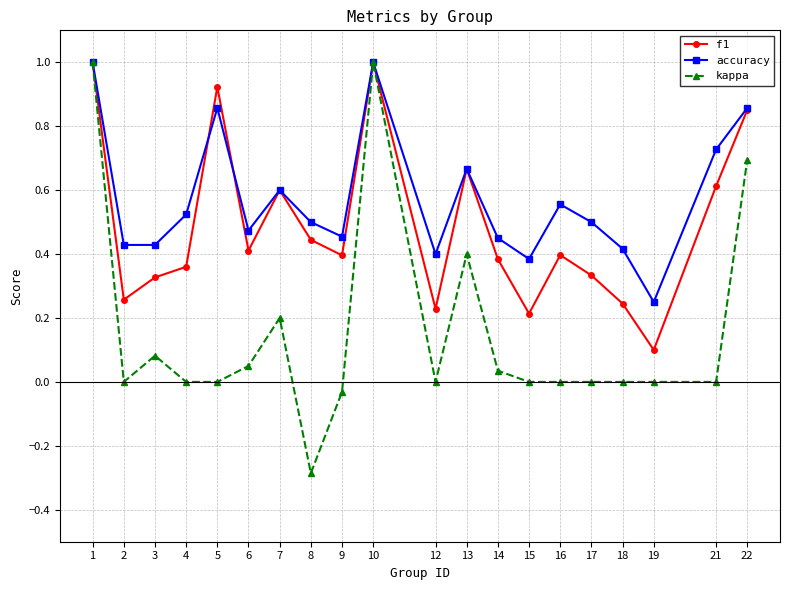

How many accuracy values are between 0 and 1?

20